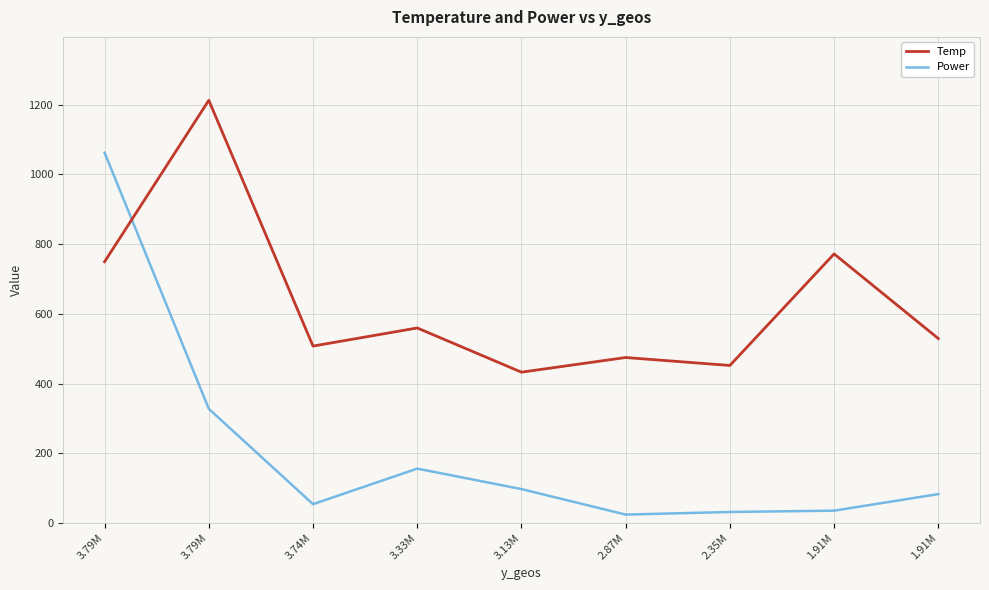

Does the chart have visible grid lines?

Yes